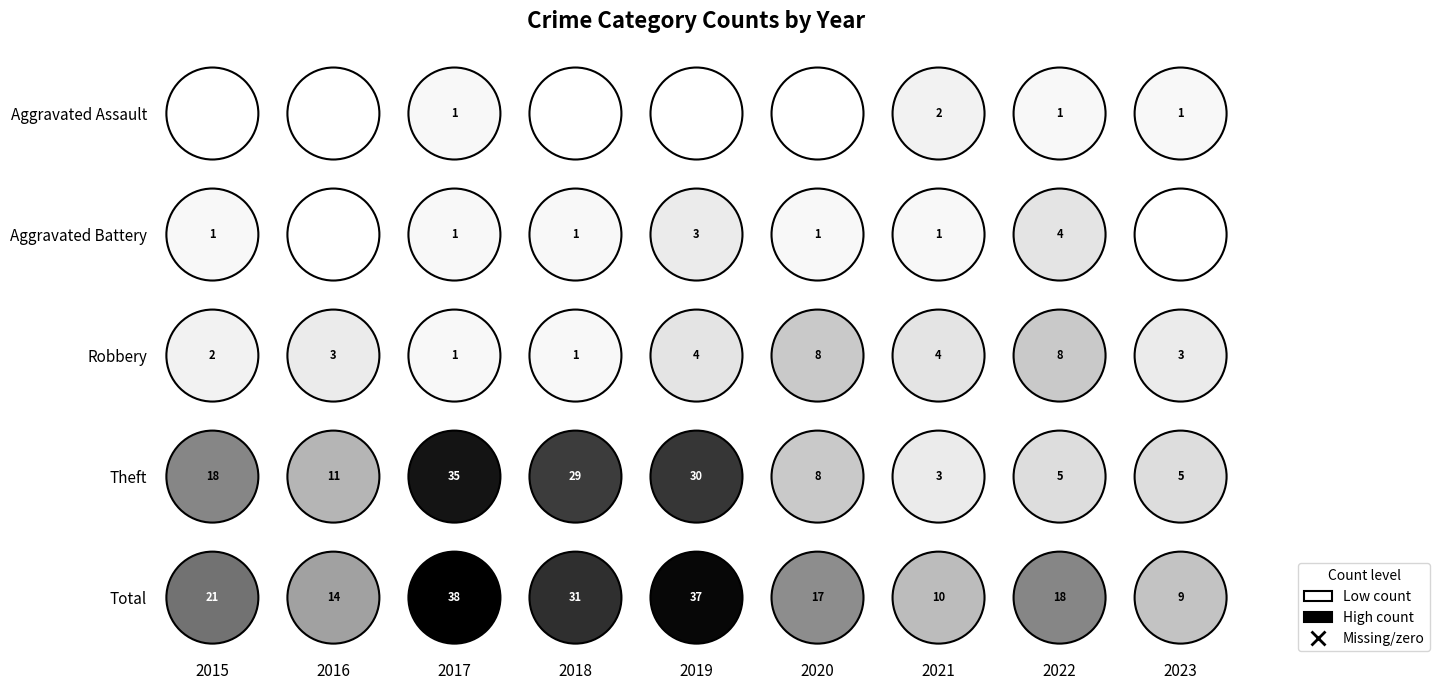

Reading left to right, transcribe all the data shown in this chart.

Aggravated Assault: 0	0	1	0	0	0	2	1	1
Aggravated Battery: 1	0	1	1	3	1	1	4	0
Robbery: 2	3	1	1	4	8	4	8	3
Theft: 18	11	35	29	30	8	3	5	5
Total: 21	14	38	31	37	17	10	18	9